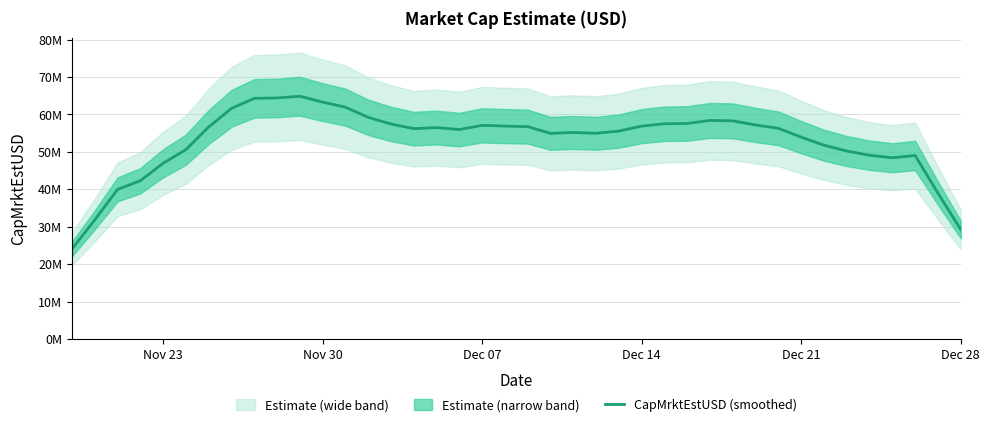

Is this an area chart (filled region under the line)?

No